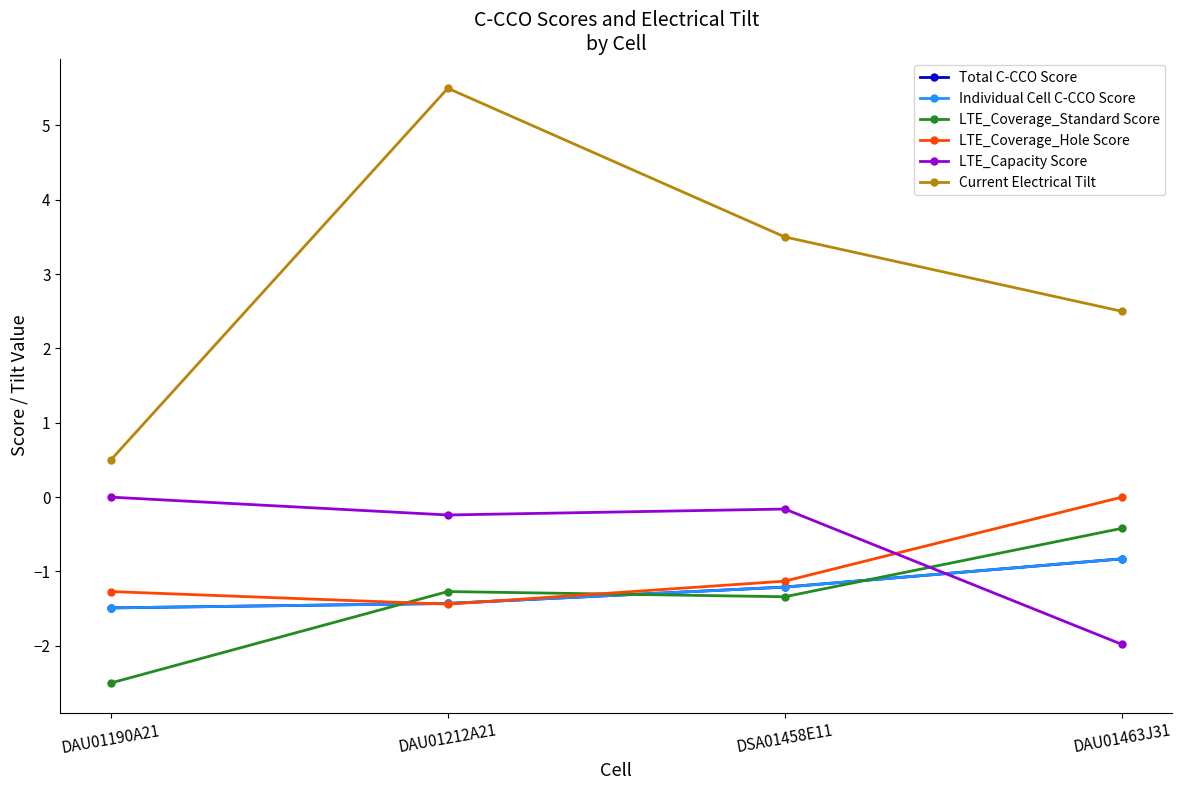

At which label does Total C-CCO Score first exceed -1?

DAU01463J31